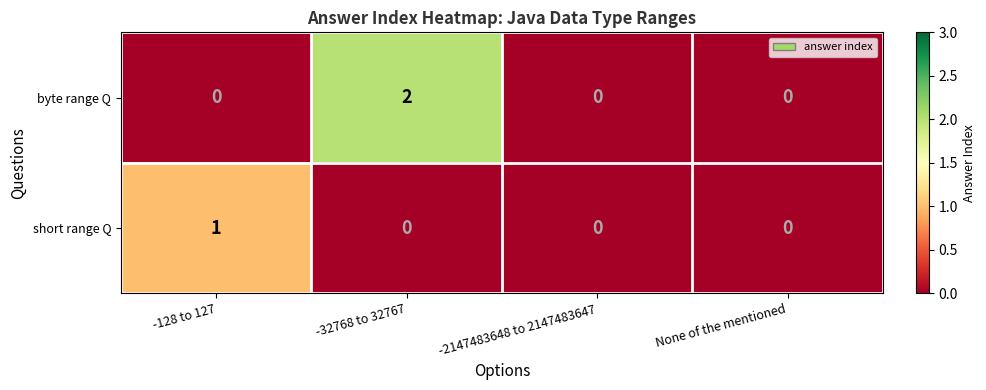

Reading left to right, what are all the values shown in this chart?

byte range Q: -128 to 127=0	-32768 to 32767=2	-2147483648 to 2147483647=0	None of the mentioned=0
short range Q: -128 to 127=1	-32768 to 32767=0	-2147483648 to 2147483647=0	None of the mentioned=0